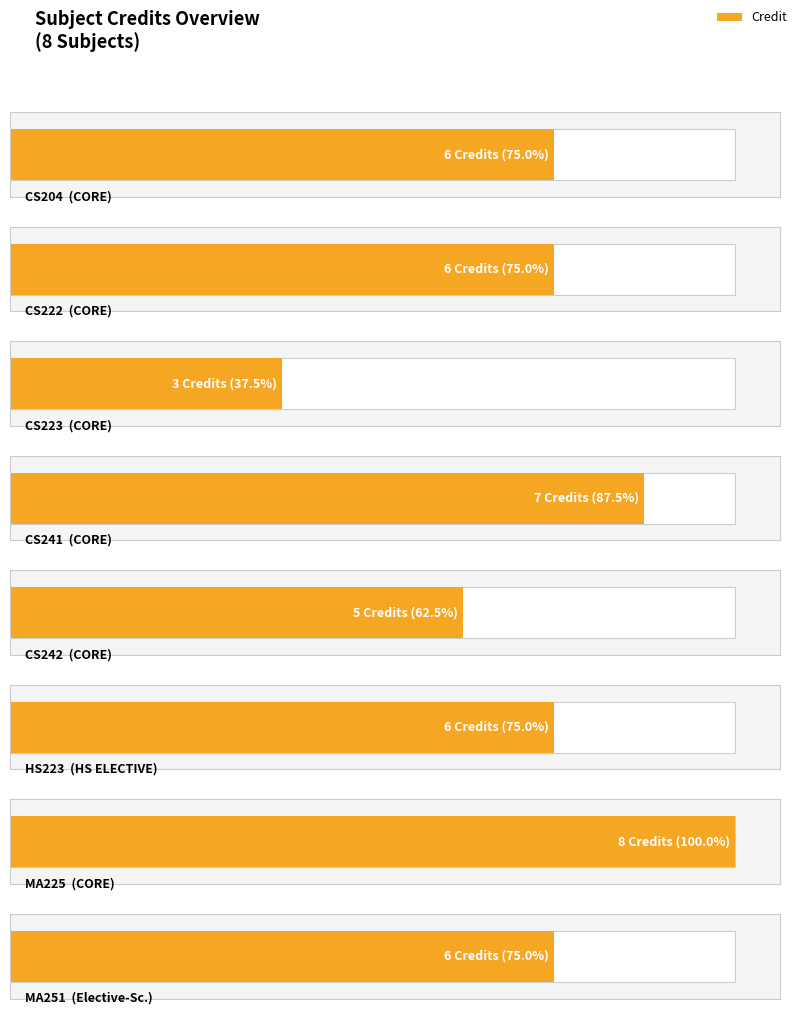

How many bars are there in total?

8